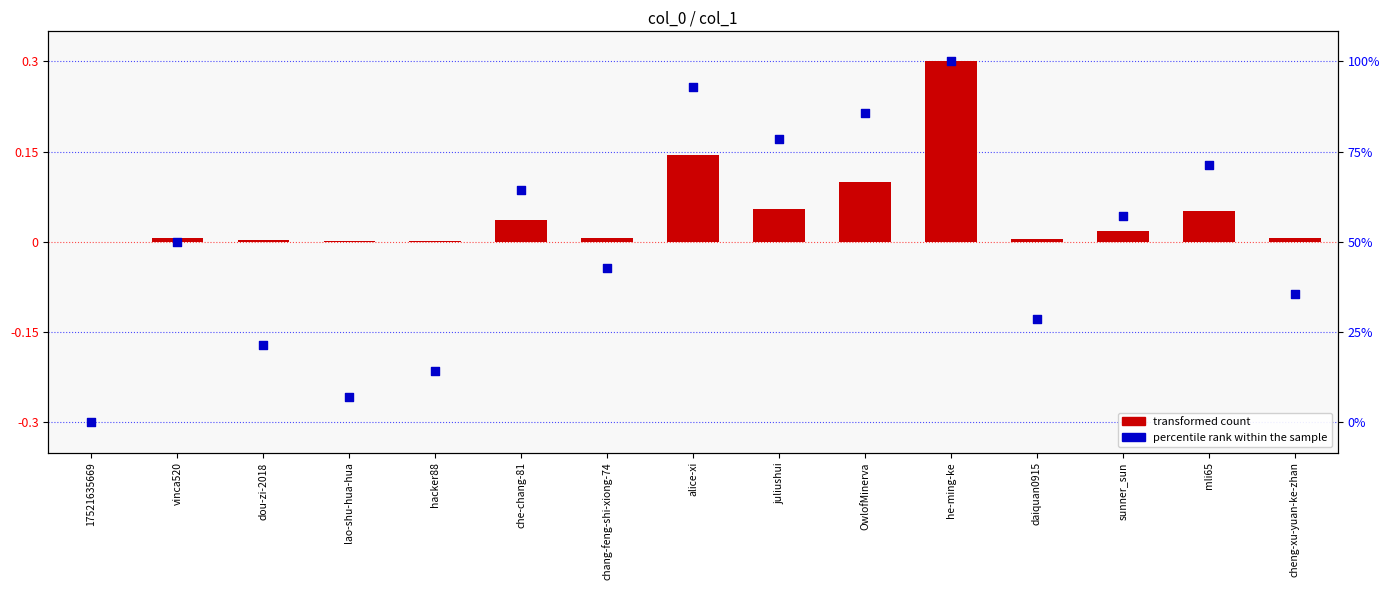

Which series has the largest total across all categories?

transformed count